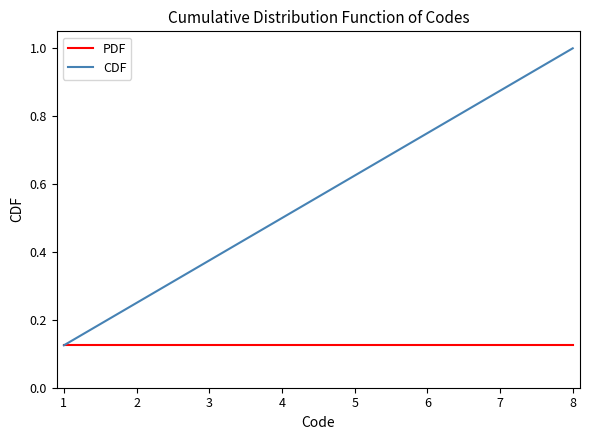

Which series changed the most between 7 and 8?

CDF